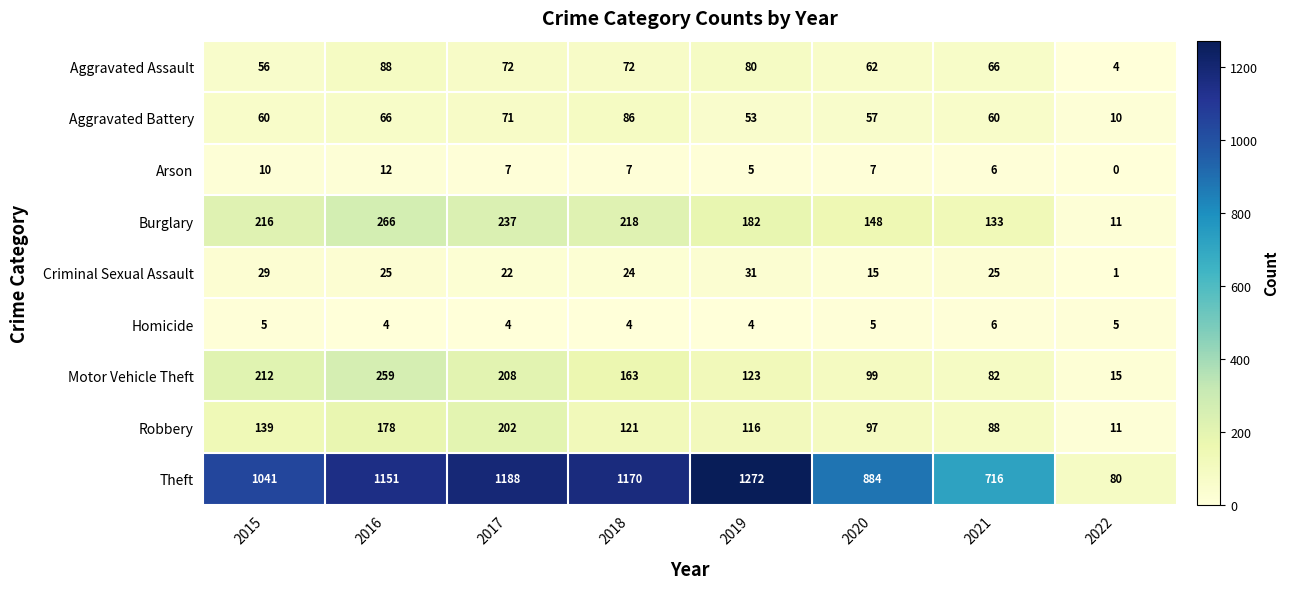

Rank the series by their maximum value, from highest to lowest.

Theft, Burglary, Motor Vehicle Theft, Robbery, Aggravated Assault, Aggravated Battery, Criminal Sexual Assault, Arson, Homicide